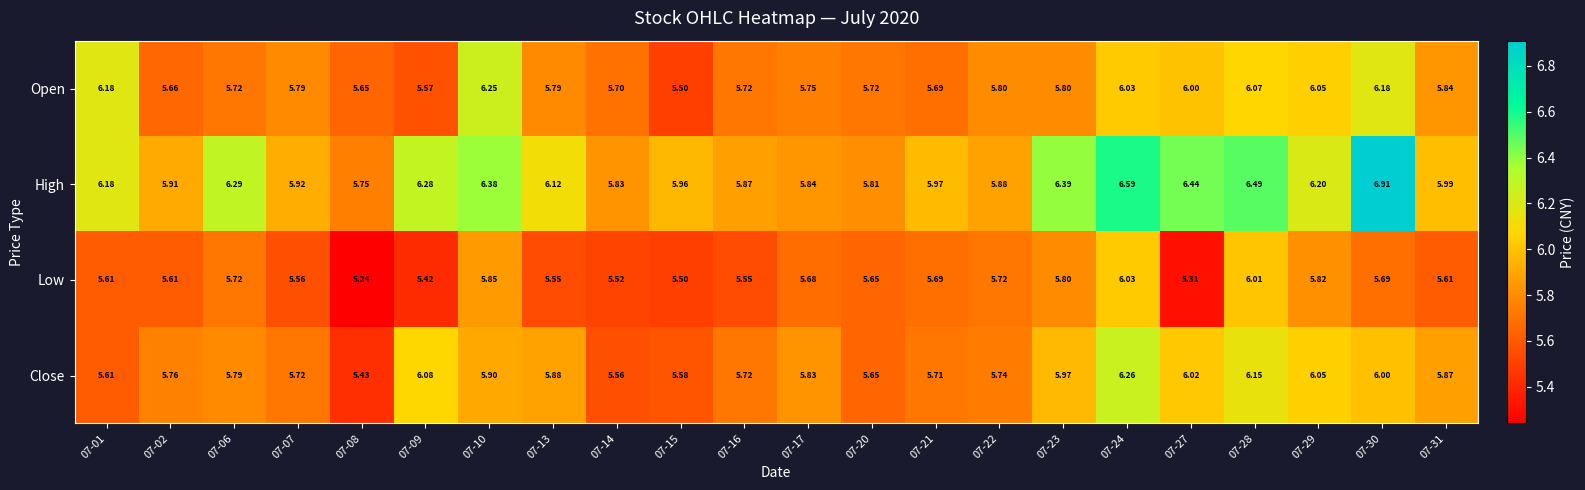

Which series changed the most between 07-17 and 07-20?

Close